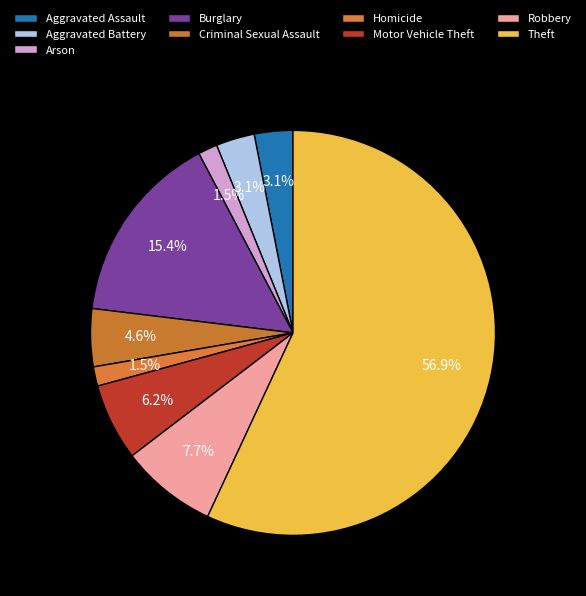

Is it true that Criminal Sexual Assault is 5% of the pie?

True